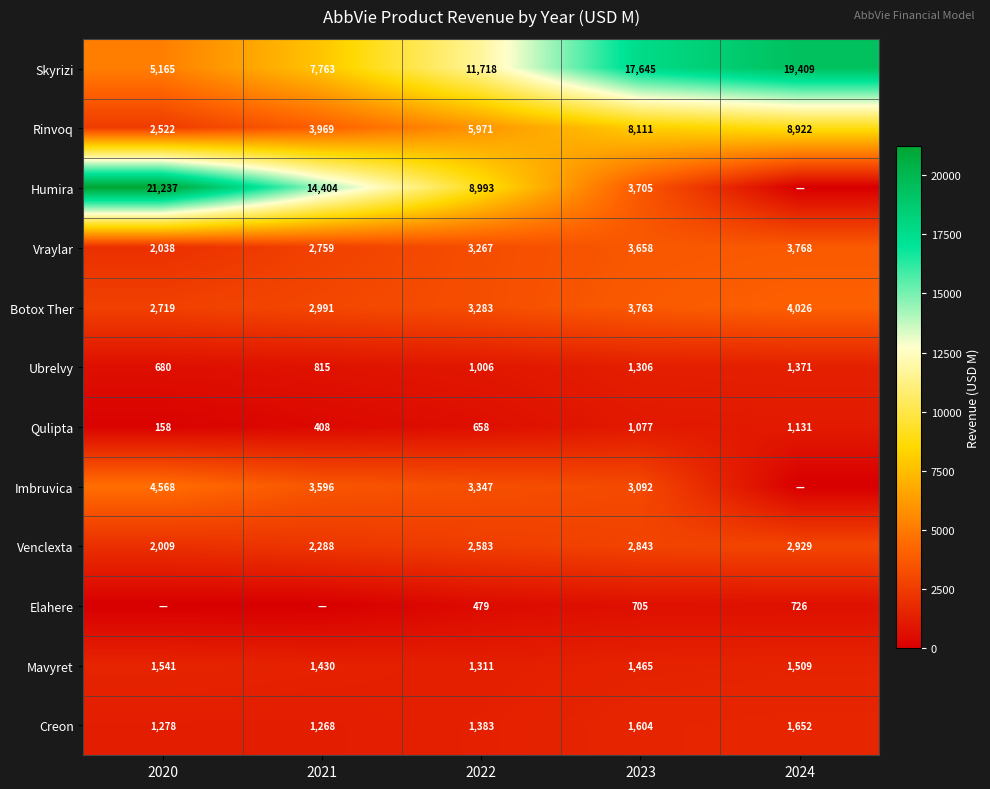

How many series are shown in this chart?

12